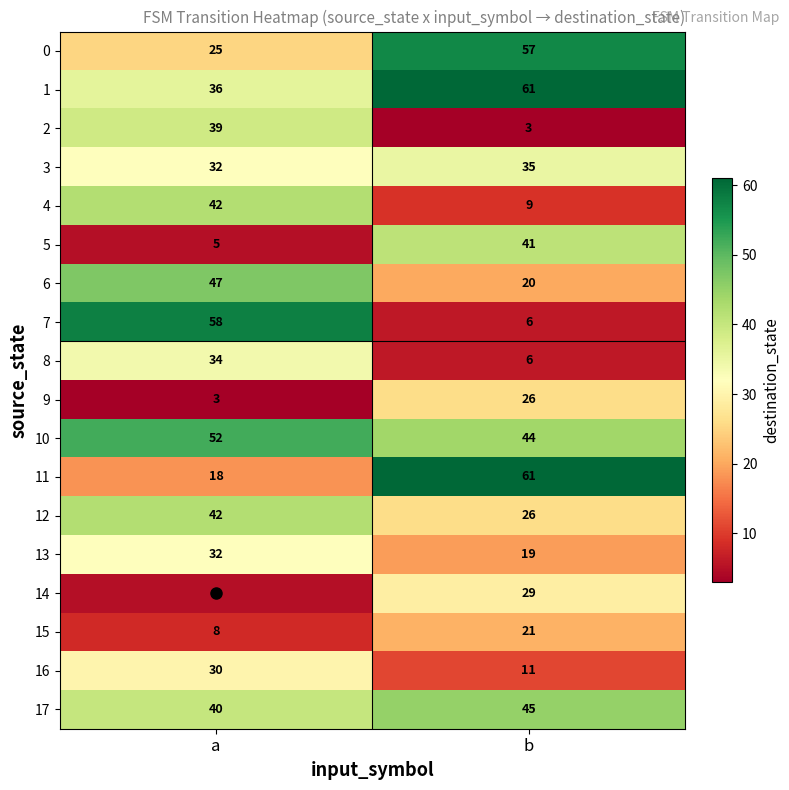

At which category does the chart reach its peak across all series?

b